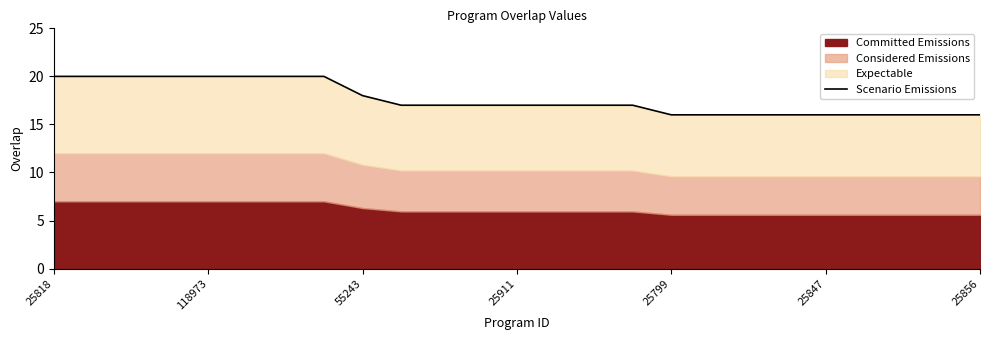

What is the difference between the values at 18 and 15?

1